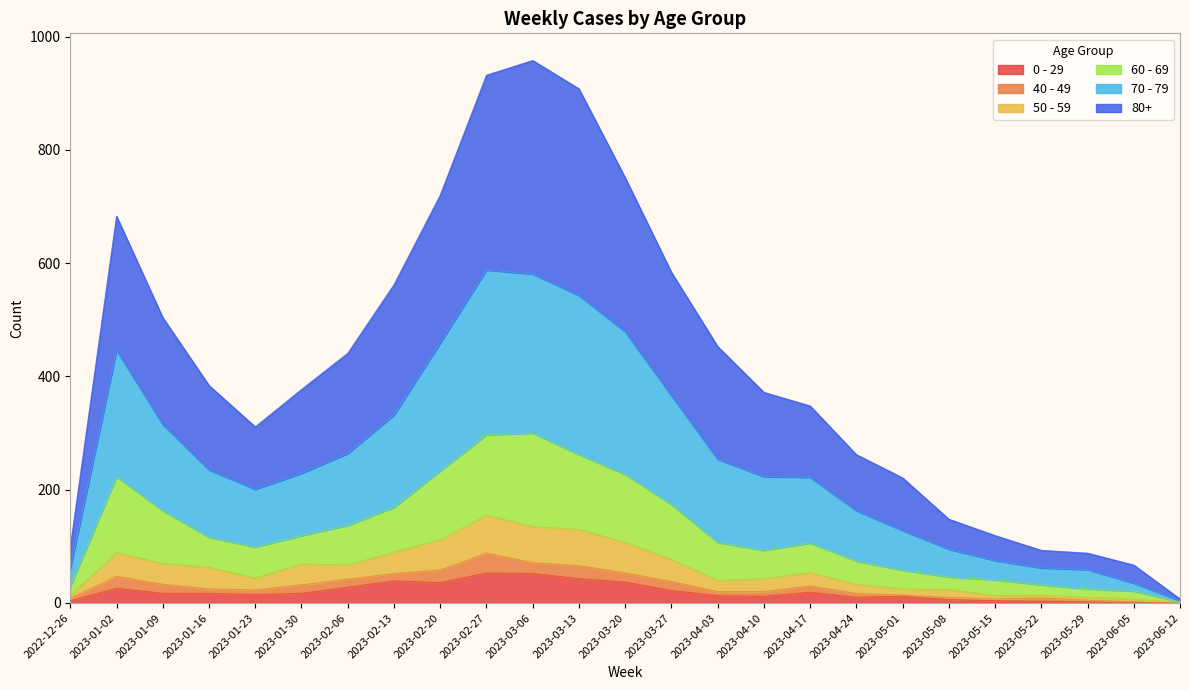

At which category does the chart reach its peak across all series?

2023-03-06